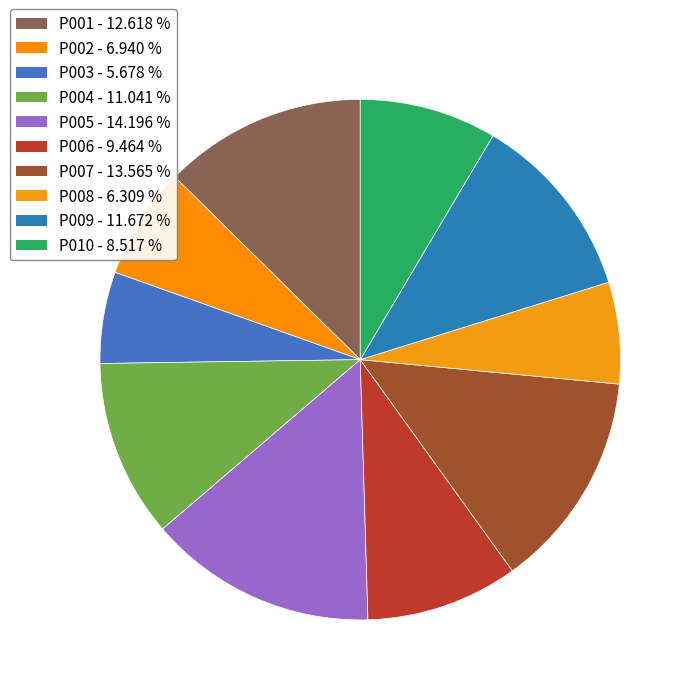

Which slice is the smallest?

P003